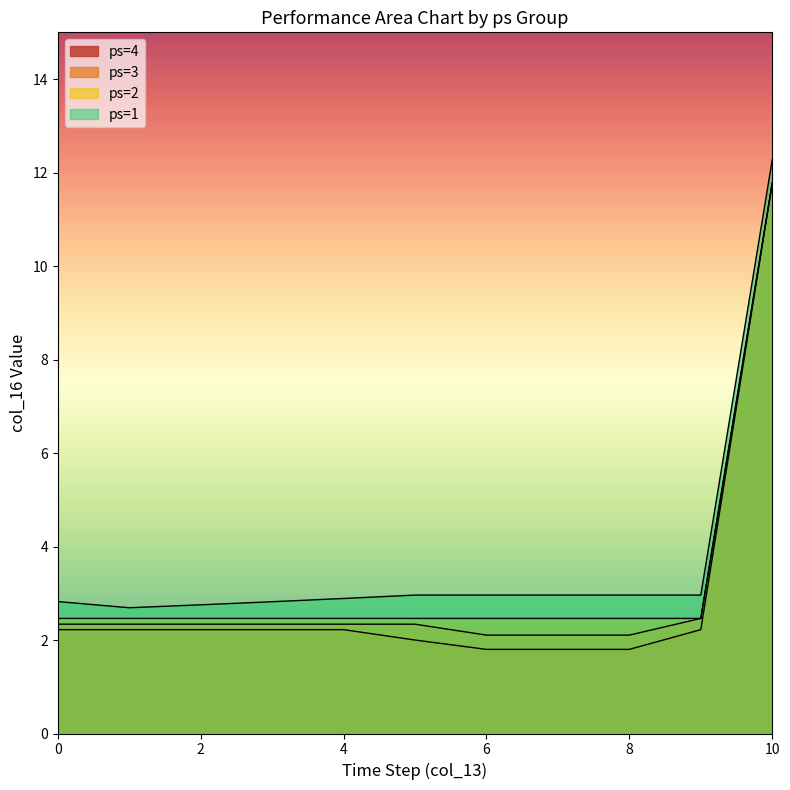

The value at 8 is 4.8. True or false?

False